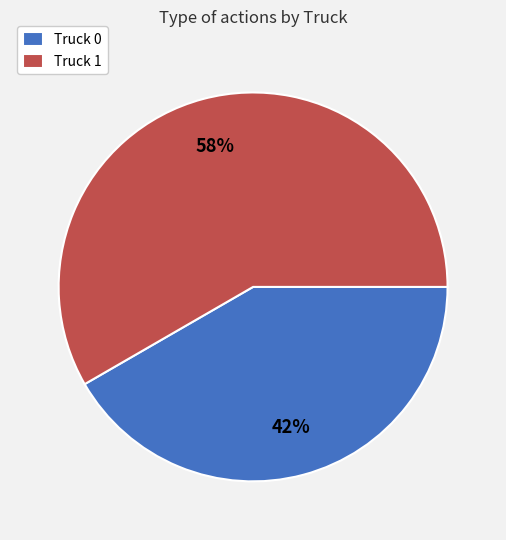

True or false: Truck 0 accounts for 55% of the total.

False